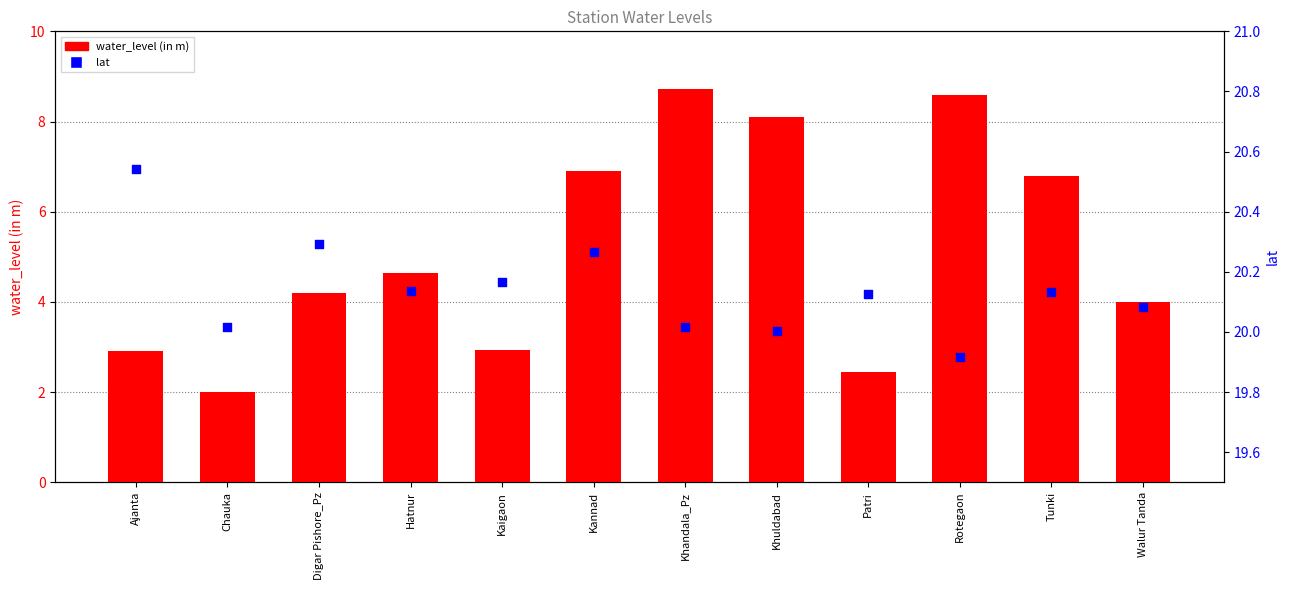

Is the value of water_level (in m) at Walur Tanda greater than the value of lat at Kaigaon?

No